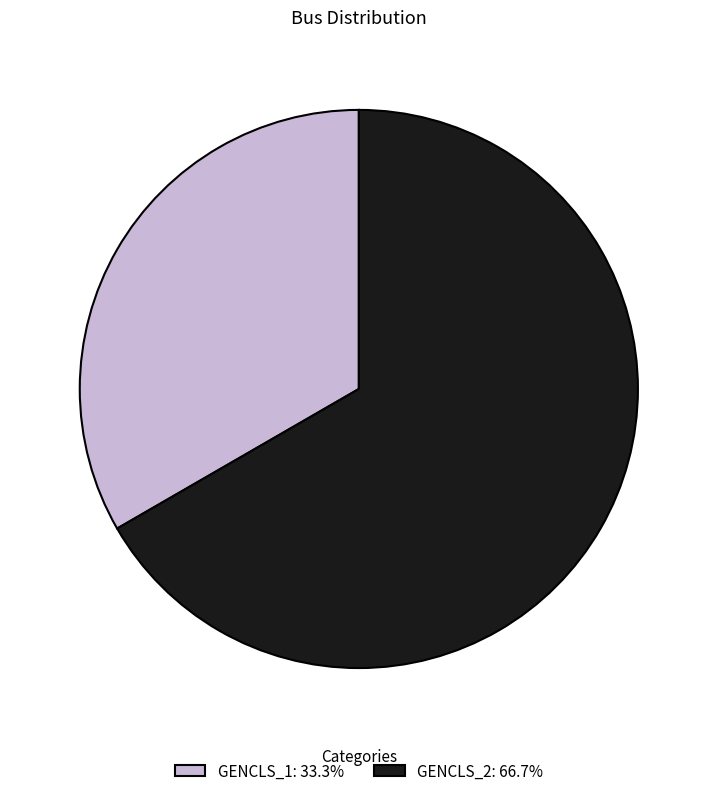

What is the smallest slice in the pie chart?

GENCLS_1